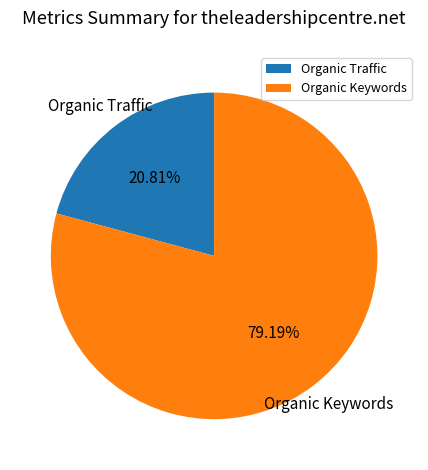

Which has a higher value, Organic Traffic or Organic Keywords?

Organic Keywords